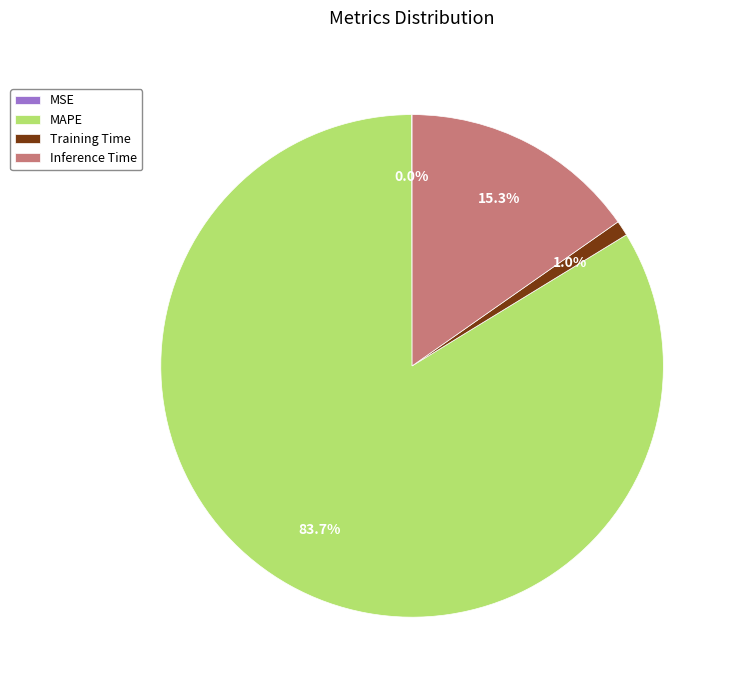

Does MAPE account for over 50% of the chart?

Yes